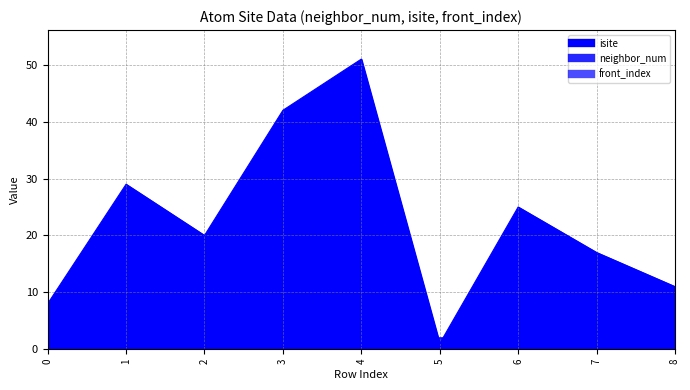

The isite series shows 29 at 1. True or false?

True